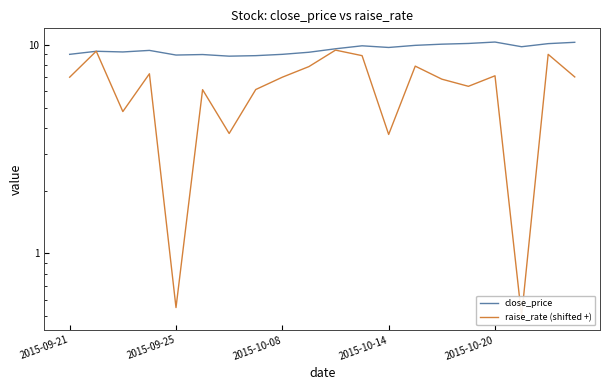

How many times do raise_rate (shifted +) and close_price cross each other?

2